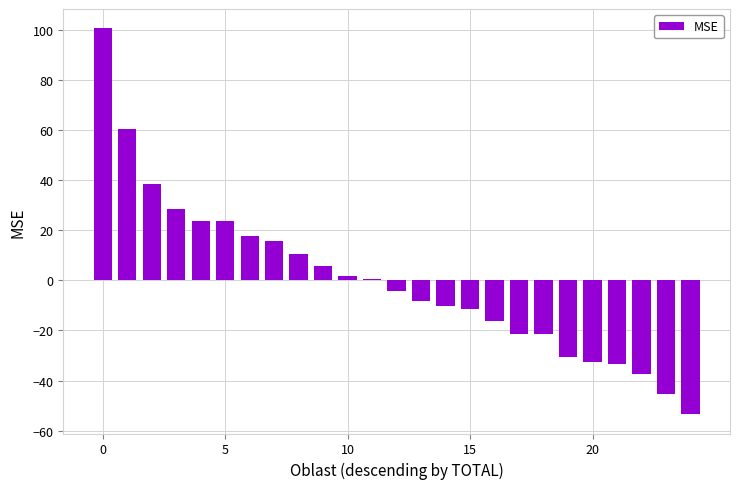

How many bars are there in total?

25